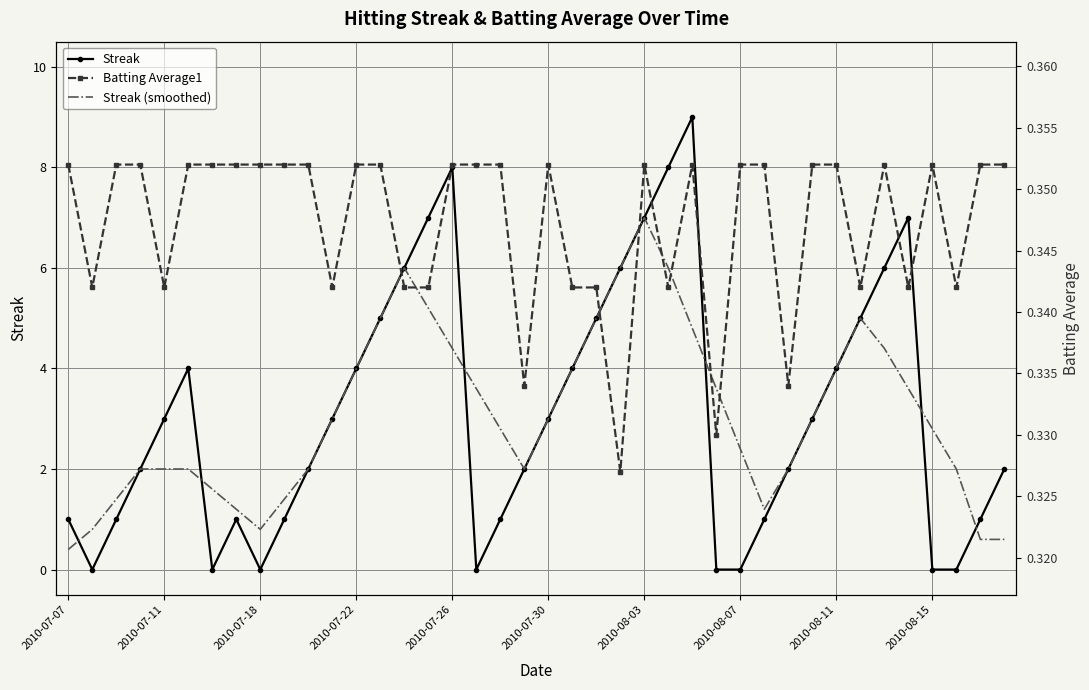

Is it true that Streak (smoothed) equals 4.0 at 2010-08-11?

True